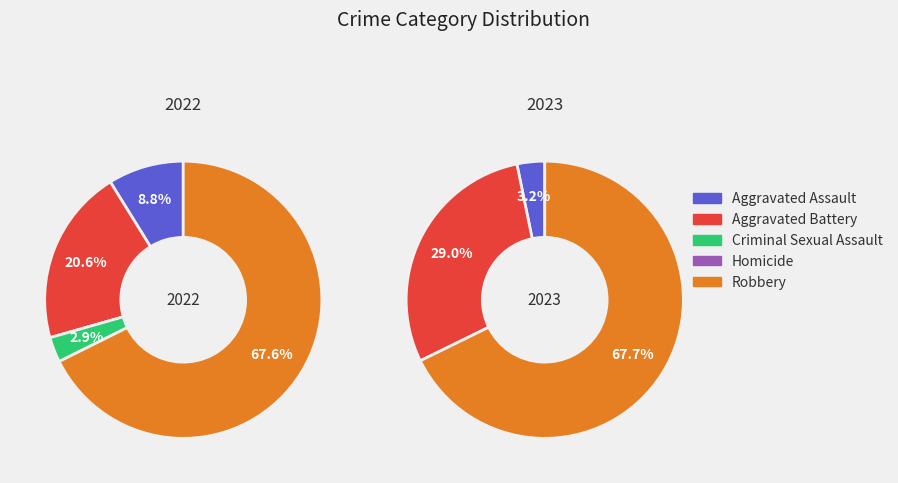

What is the majority slice?

Robbery